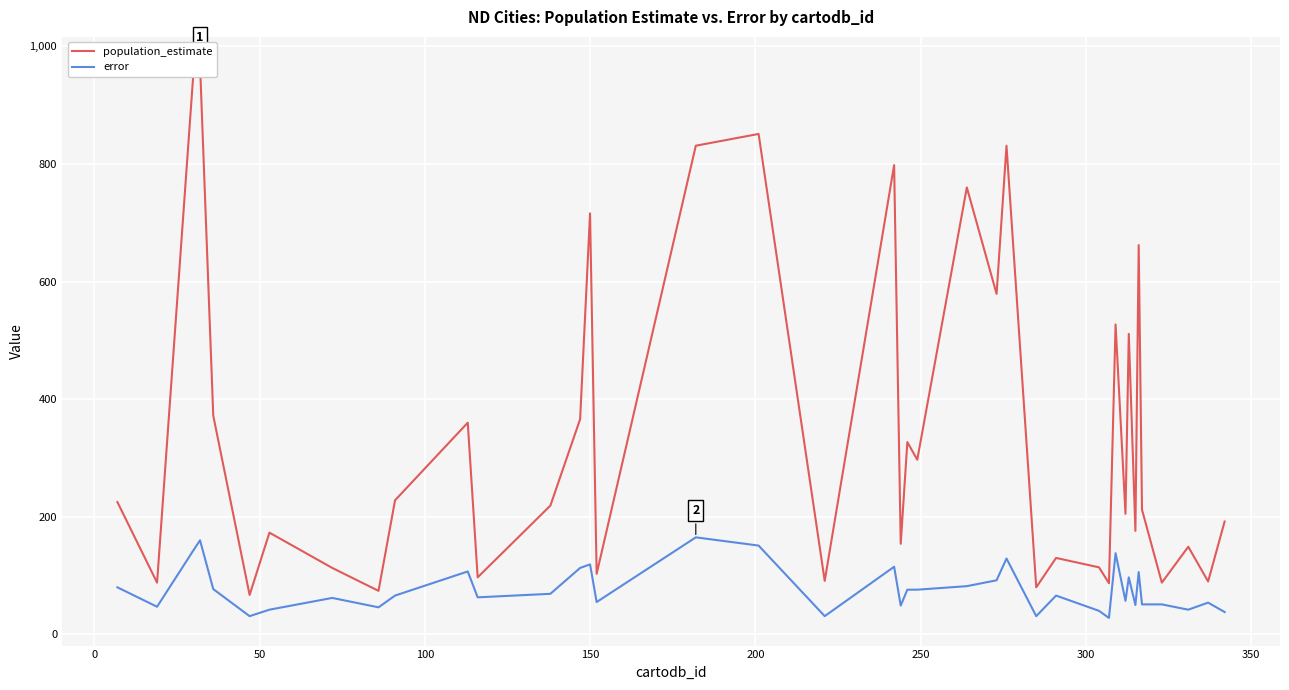

True or false: population_estimate and error cross at least once.

False